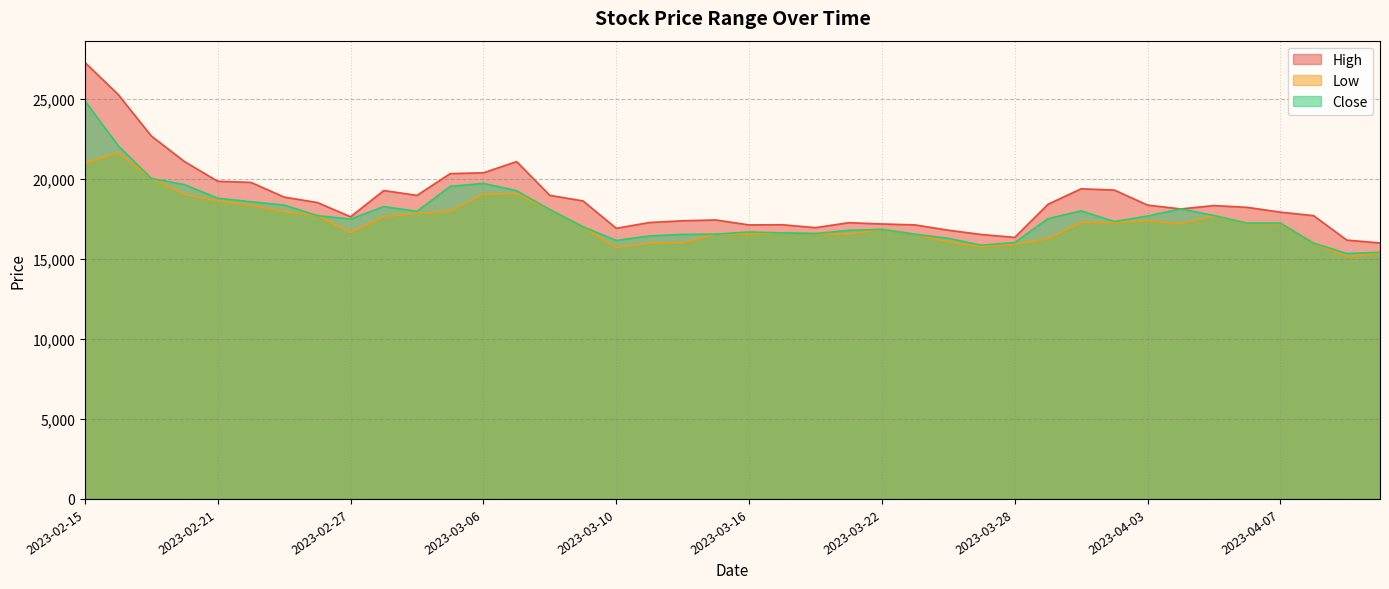

At how many categories does at least one series exceed 19549?

9